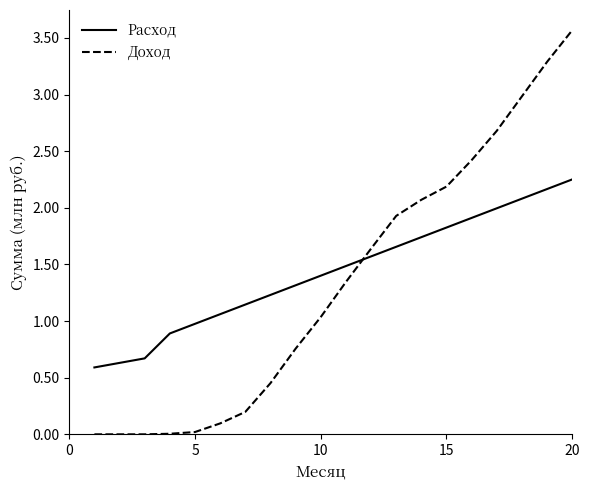

What is the average value of the Расход series?

1.4